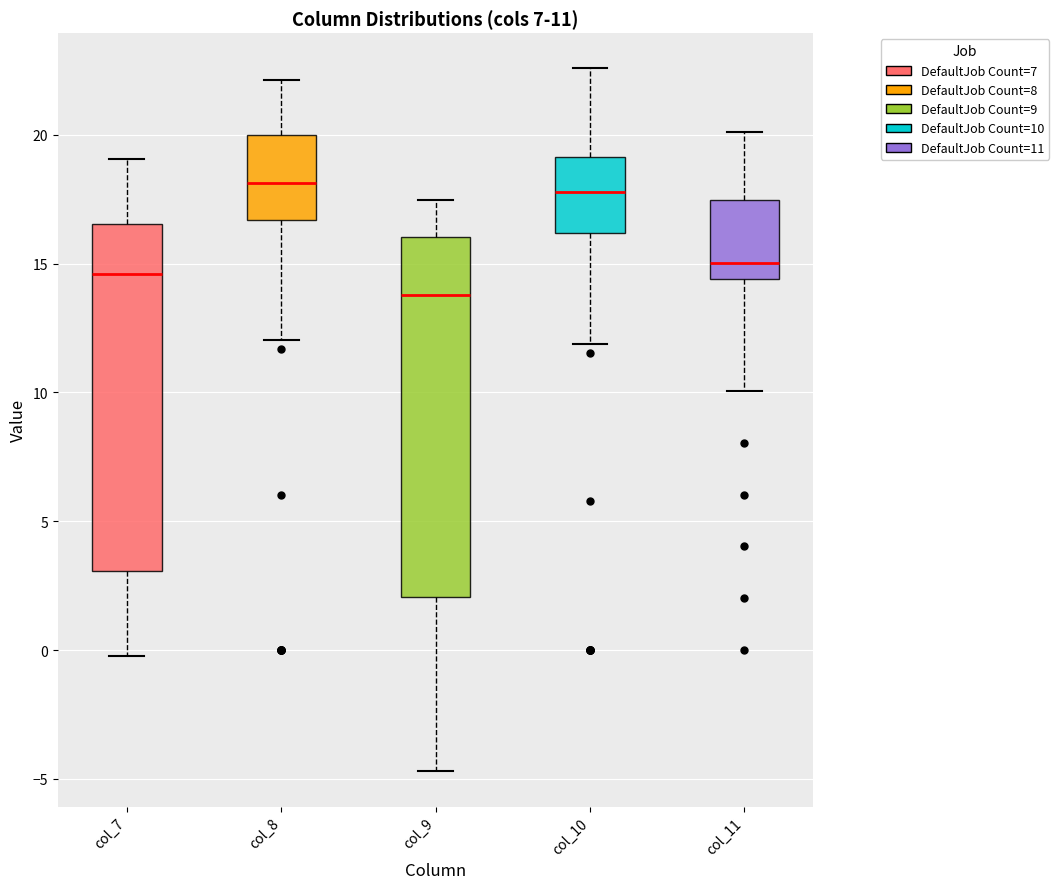

Which box is the tallest, from its lower edge to its upper edge?

col_9